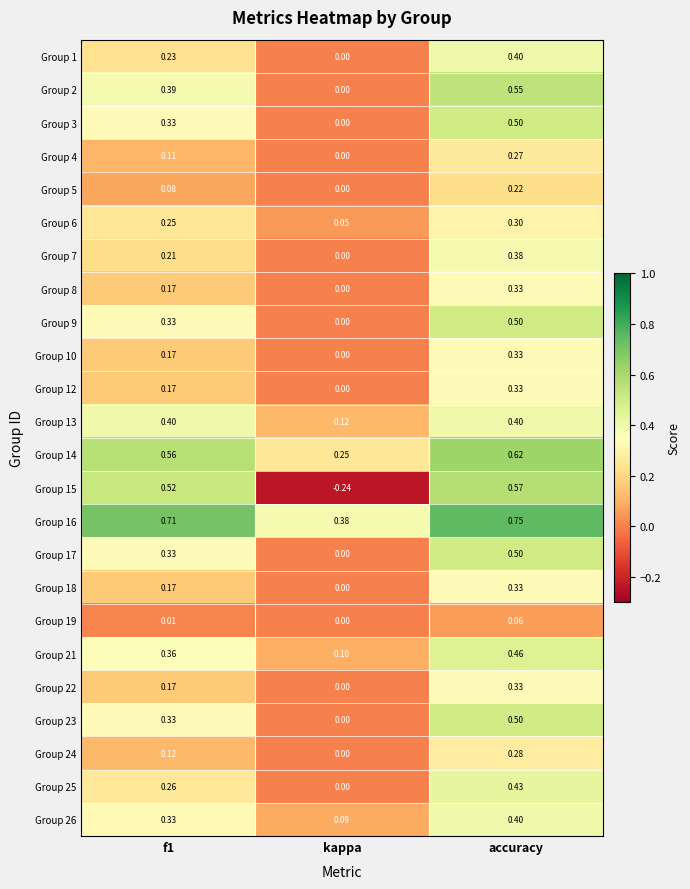

How many values in the Group 15 series exceed 0?

2